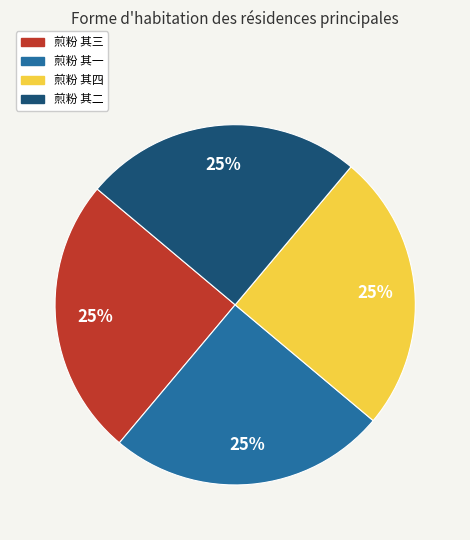

Does any single category account for the majority?

No